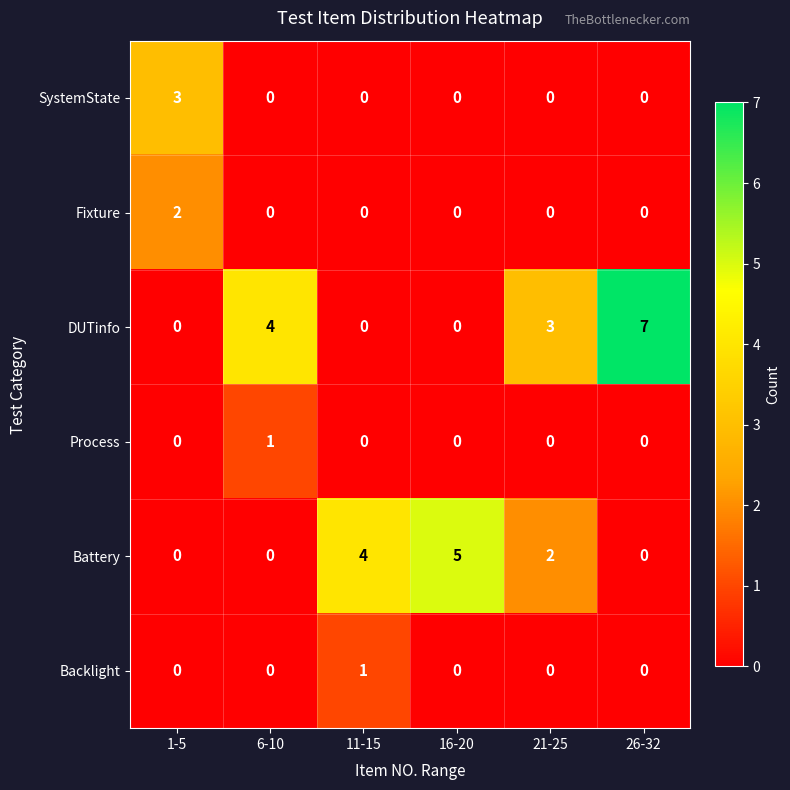

What is the difference between the DUTinfo values at 6-10 and 16-20?

4